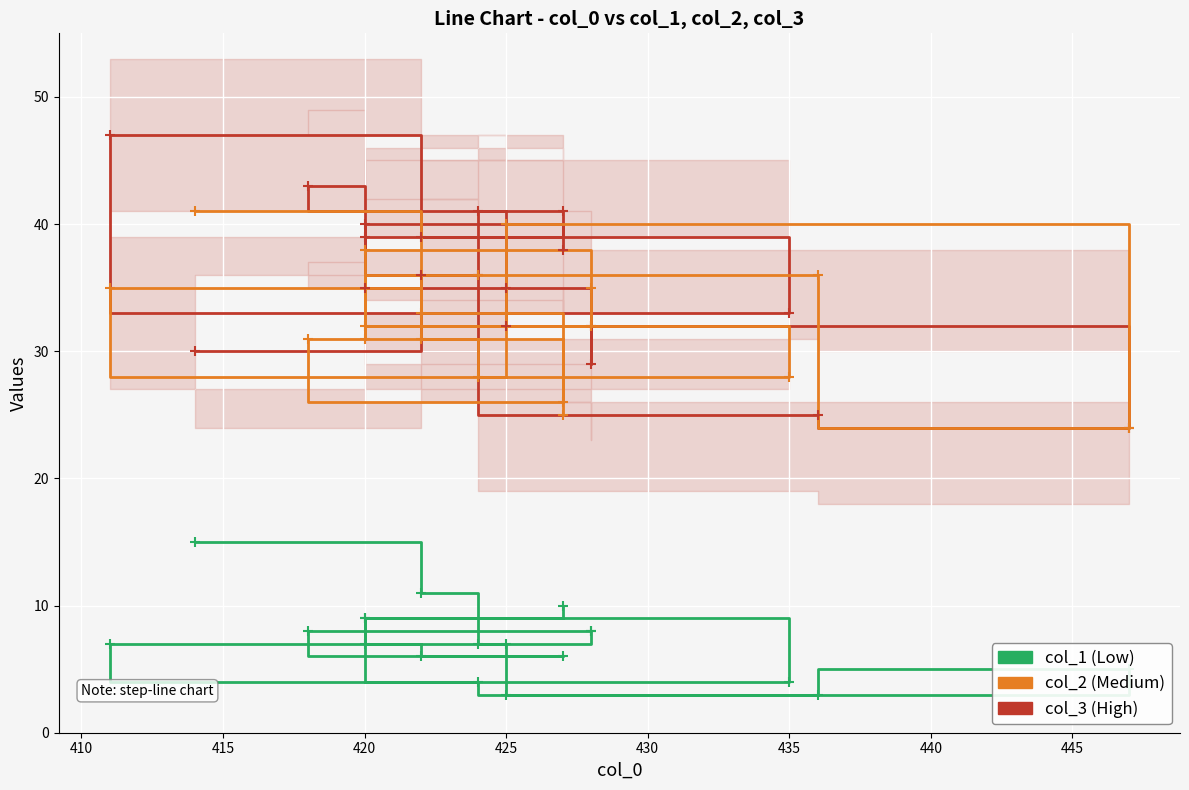

True or false: col_1 and col_2 cross at least once.

False